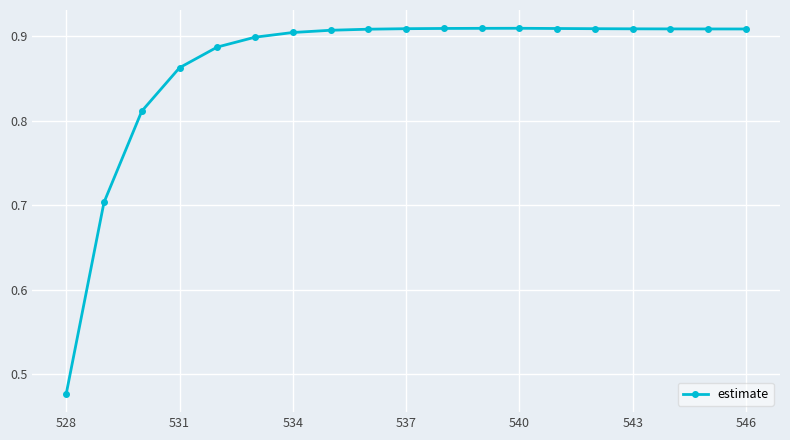

What is the difference between the second highest and minimum values?

0.4